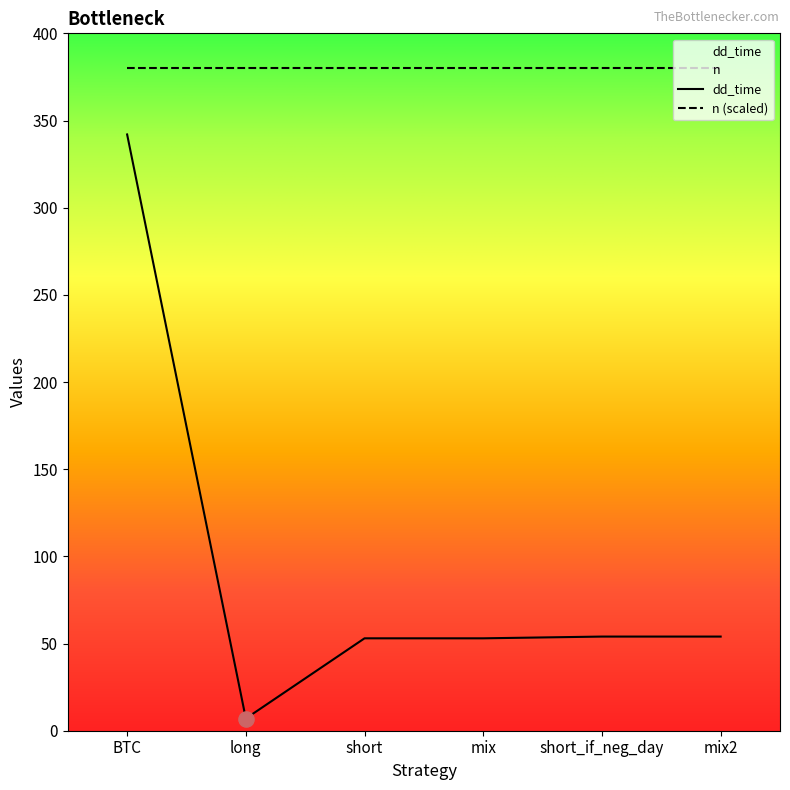

What is the ratio of the value at short_if_neg_day to the value at mix2?

1.0